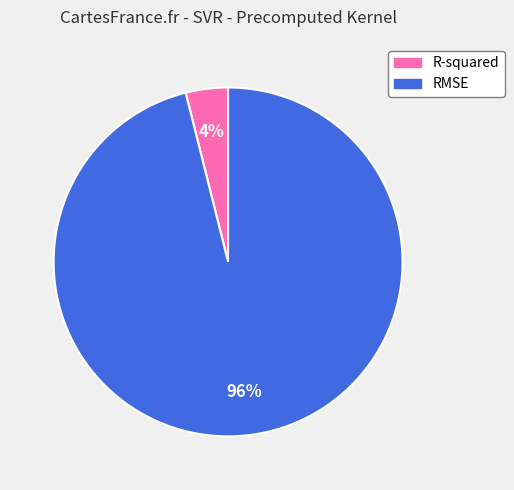

Which has a higher value, R-squared or RMSE?

RMSE